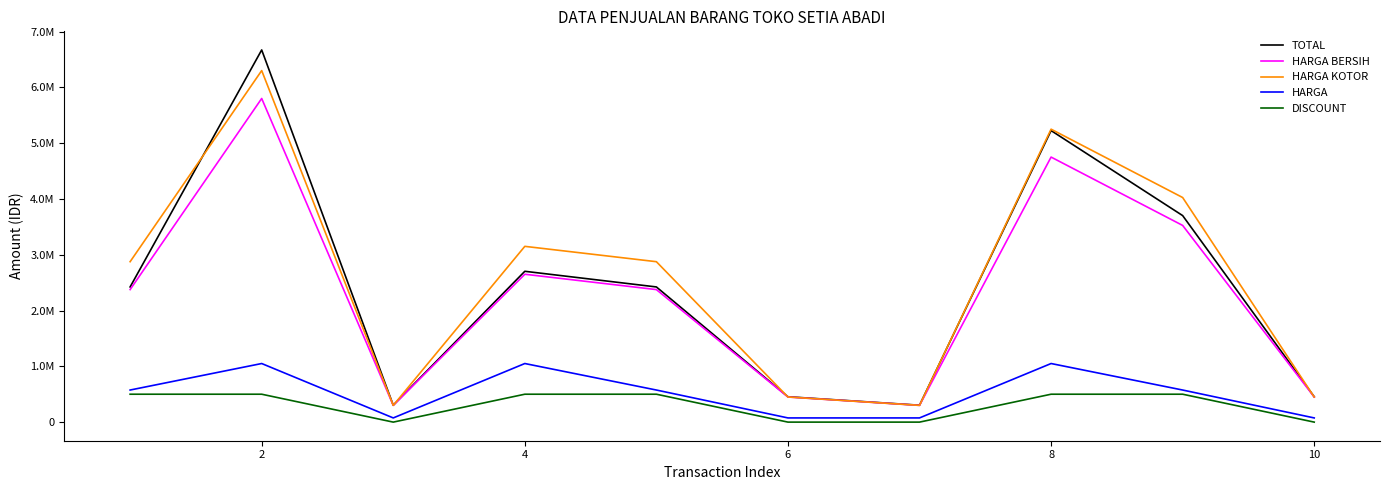

At which label does HARGA BERSIH first exceed 2375000?

2